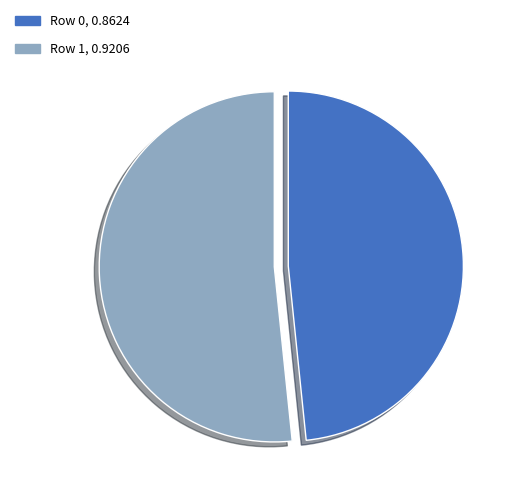

Count the number of slices in the pie.

2